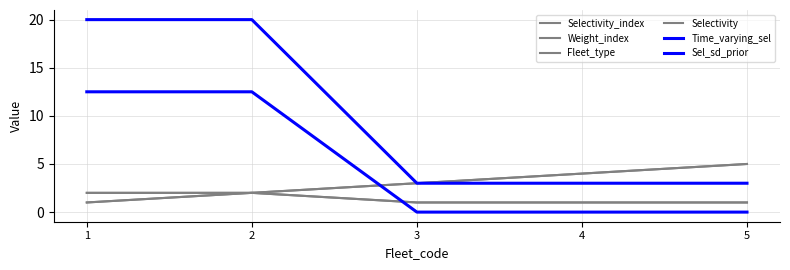

Is this an area chart (filled region under the line)?

No